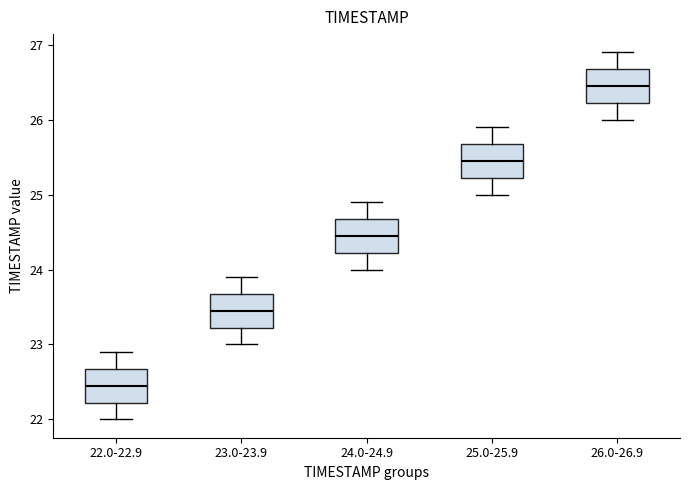

Reading left to right, transcribe this box plot: for each box, give where its median line is, the range the box spans, and where its two whiskers end, as read against the y-axis. The values are not printed on the chart, so give them approximately, as read against the axis.

22.0-22.9: median 22.5, box 22.2 to 22.7, whiskers 22.0 to 22.9
23.0-23.9: median 23.5, box 23.2 to 23.7, whiskers 23.0 to 23.9
24.0-24.9: median 24.5, box 24.2 to 24.7, whiskers 24.0 to 24.9
25.0-25.9: median 25.5, box 25.2 to 25.7, whiskers 25.0 to 25.9
26.0-26.9: median 26.5, box 26.2 to 26.7, whiskers 26.0 to 26.9